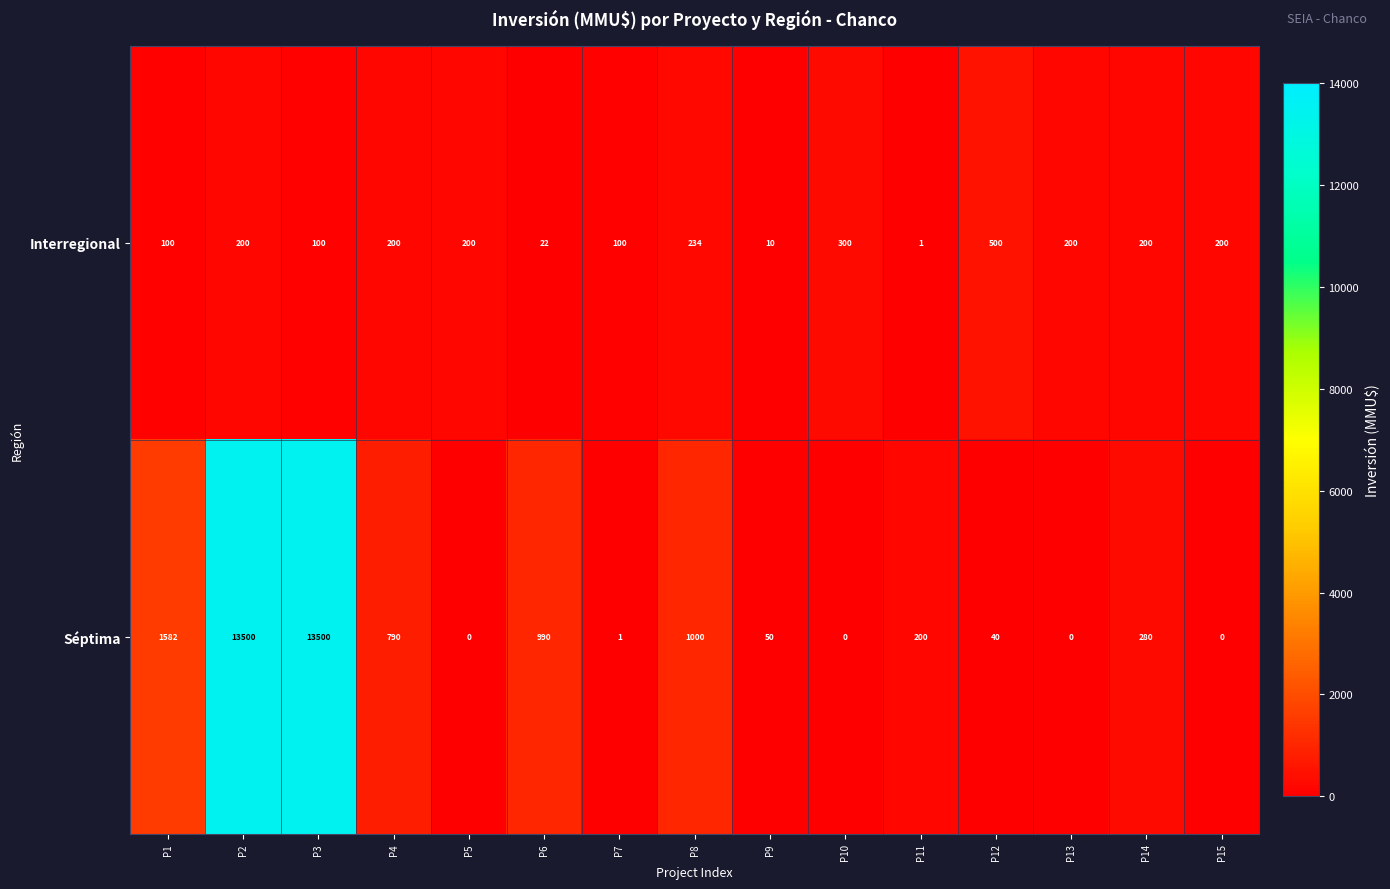

Which series changed the most between P3 and P13?

Séptima